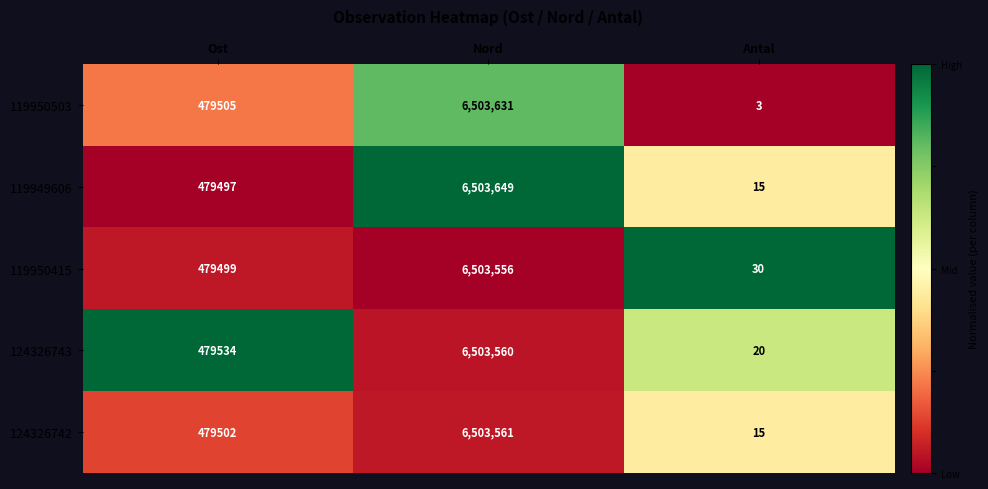

List the series in order of their peak value, highest first.

119949606, 119950503, 124326742, 124326743, 119950415